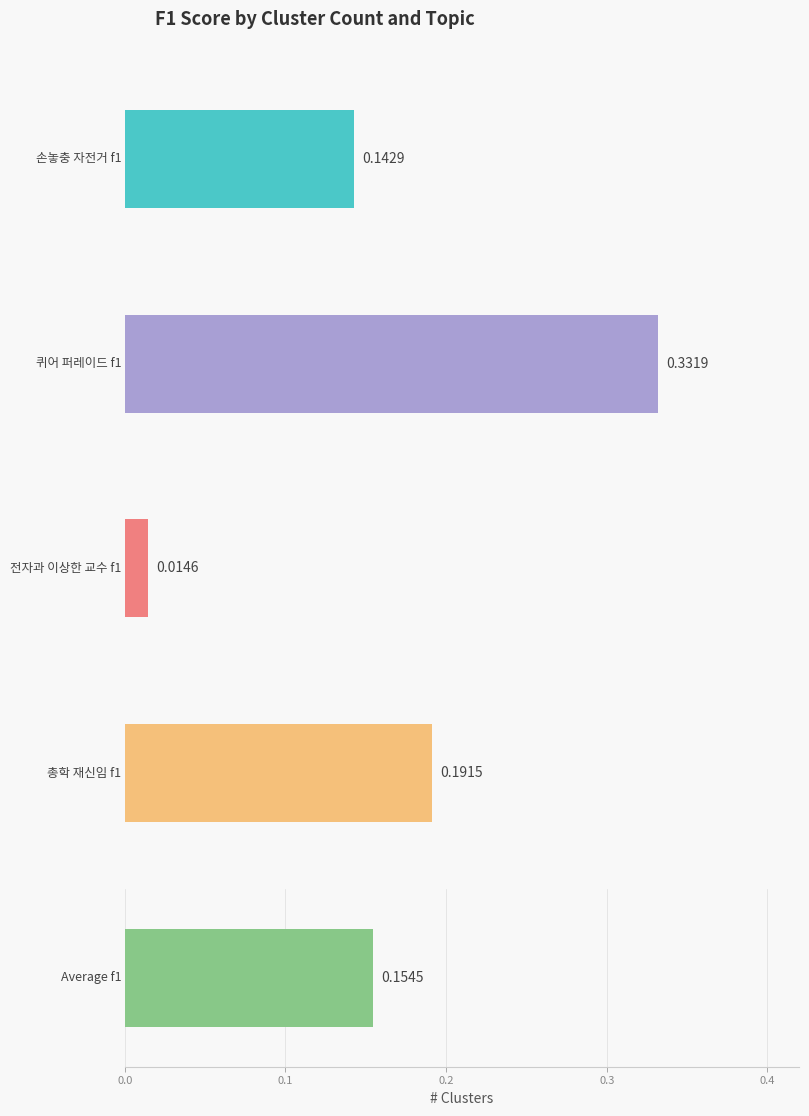

What is the total value across all series at 150?

0.4